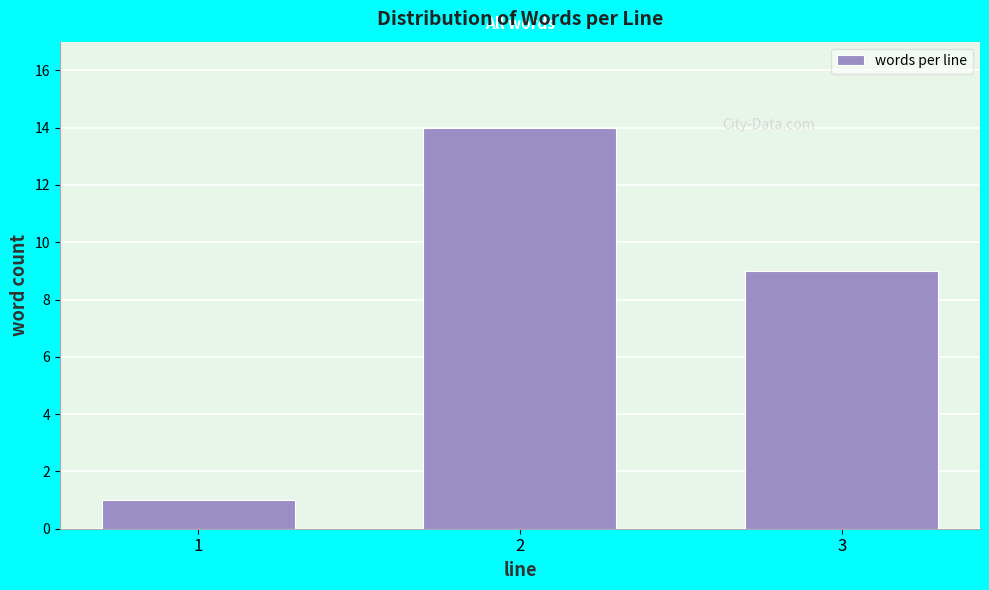

Reading left to right, extract all data points from this chart.

1	14	9